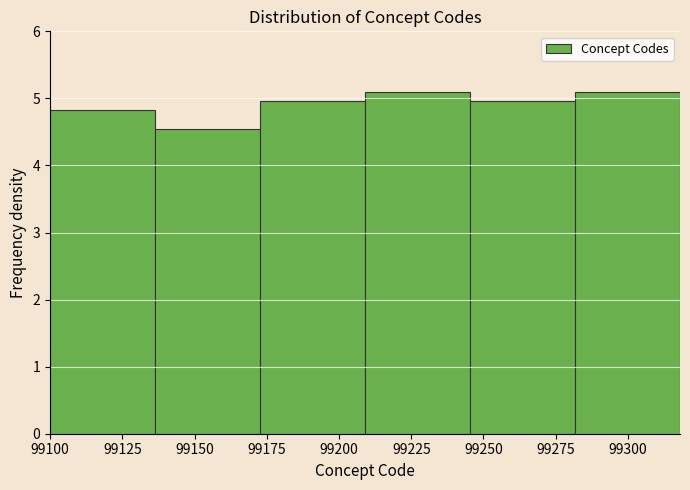

How tall is the bar that spans 99100 to 99135 on the x-axis? Neither the bar edges nor the heights are printed on the chart, so give them approximately, as read against the axes.

4.8